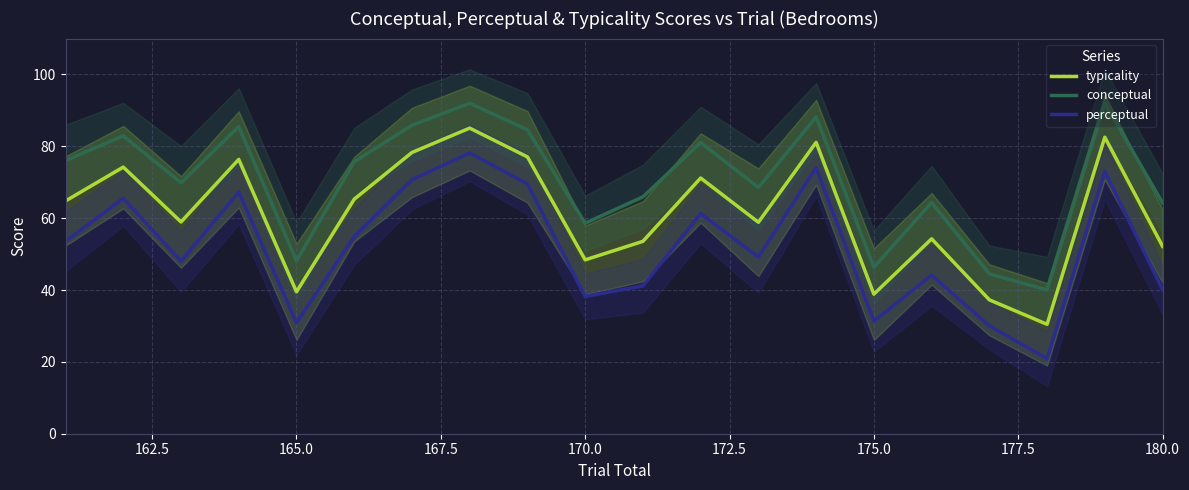

What are all the series names shown in the legend?

typicality, conceptual, perceptual